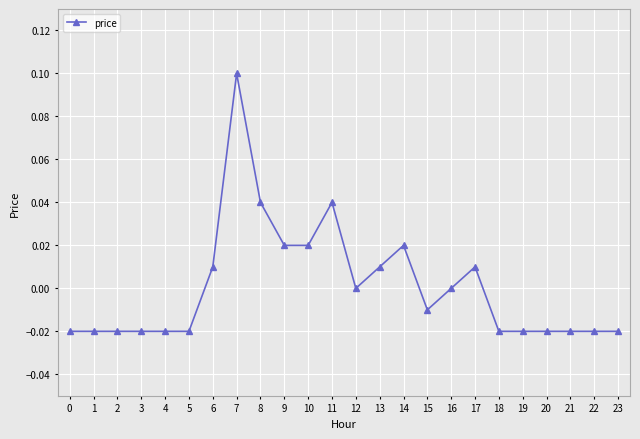

True or false: there are more than 2 points higher than both neighbors.

True